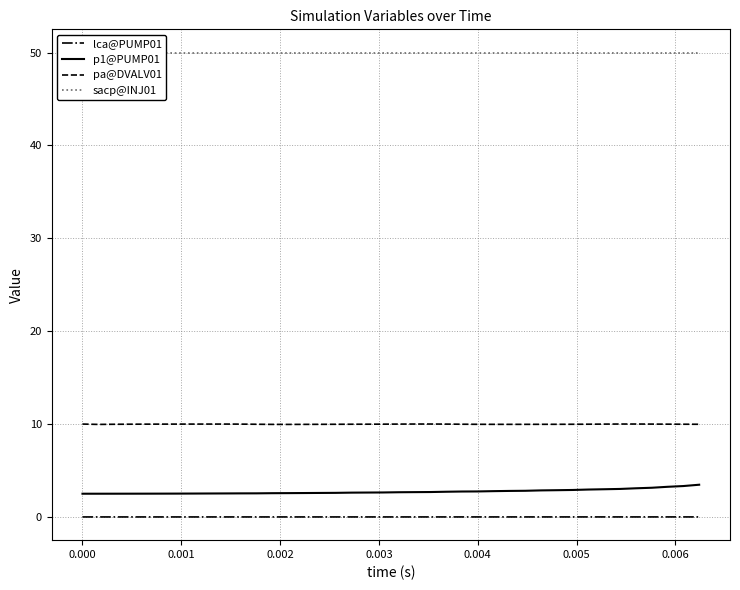

True or false: lca@PUMP01 and p1@PUMP01 cross at least once.

False